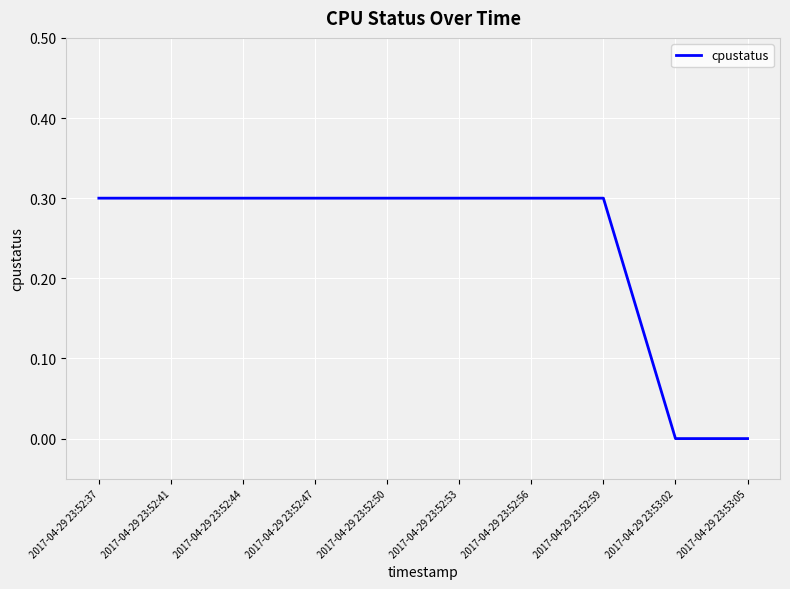

Which has a higher value, 2017-04-29 23:53:05 or 2017-04-29 23:52:37?

2017-04-29 23:52:37